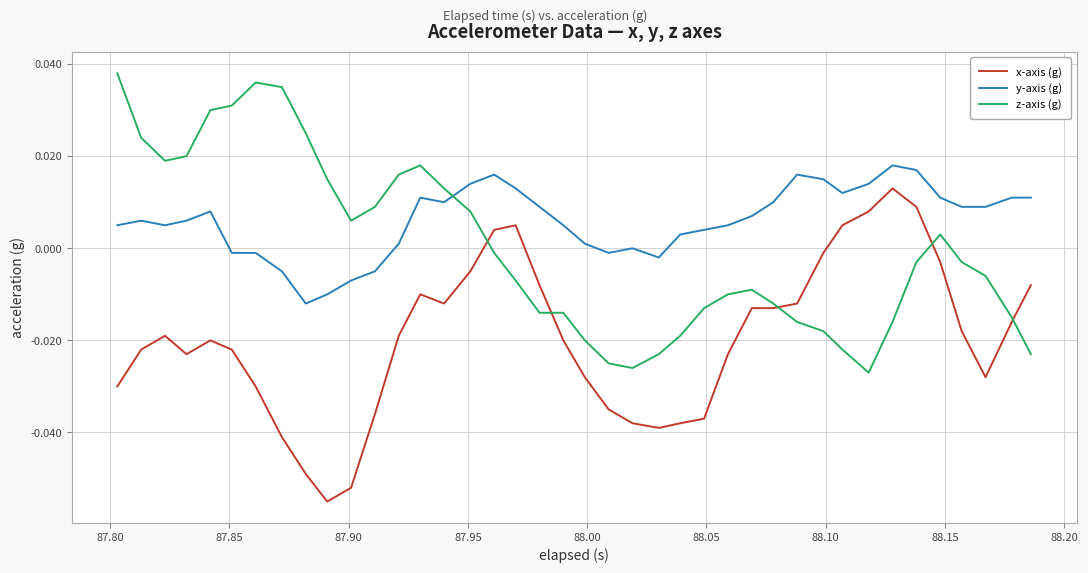

How many intersections are there between z-axis (g) and y-axis (g)?

1